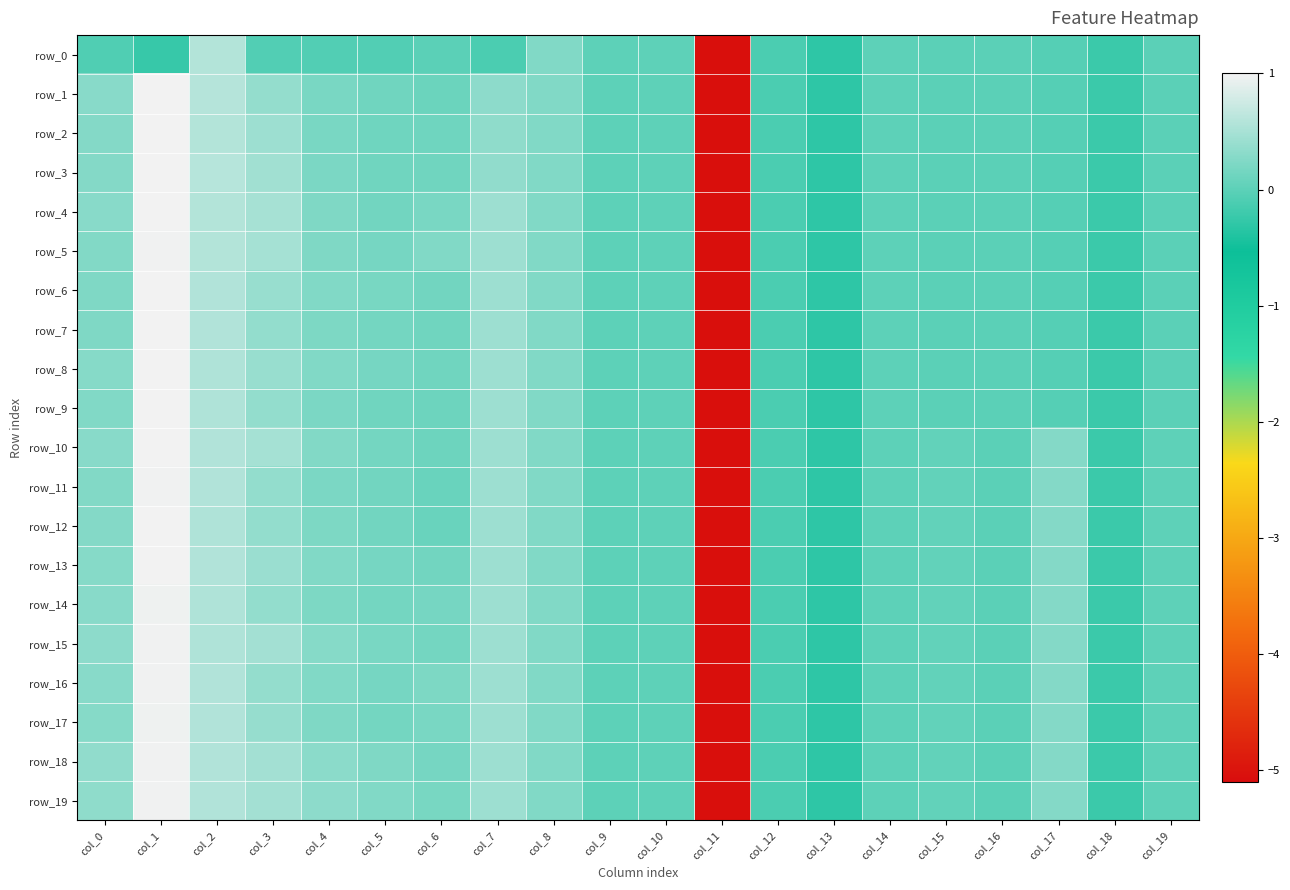

Rank the series at col_0 from lowest to highest value.

row_0, row_7, row_6, row_9, row_11, row_5, row_2, row_3, row_12, row_17, row_8, row_13, row_1, row_4, row_14, row_10, row_16, row_15, row_19, row_18